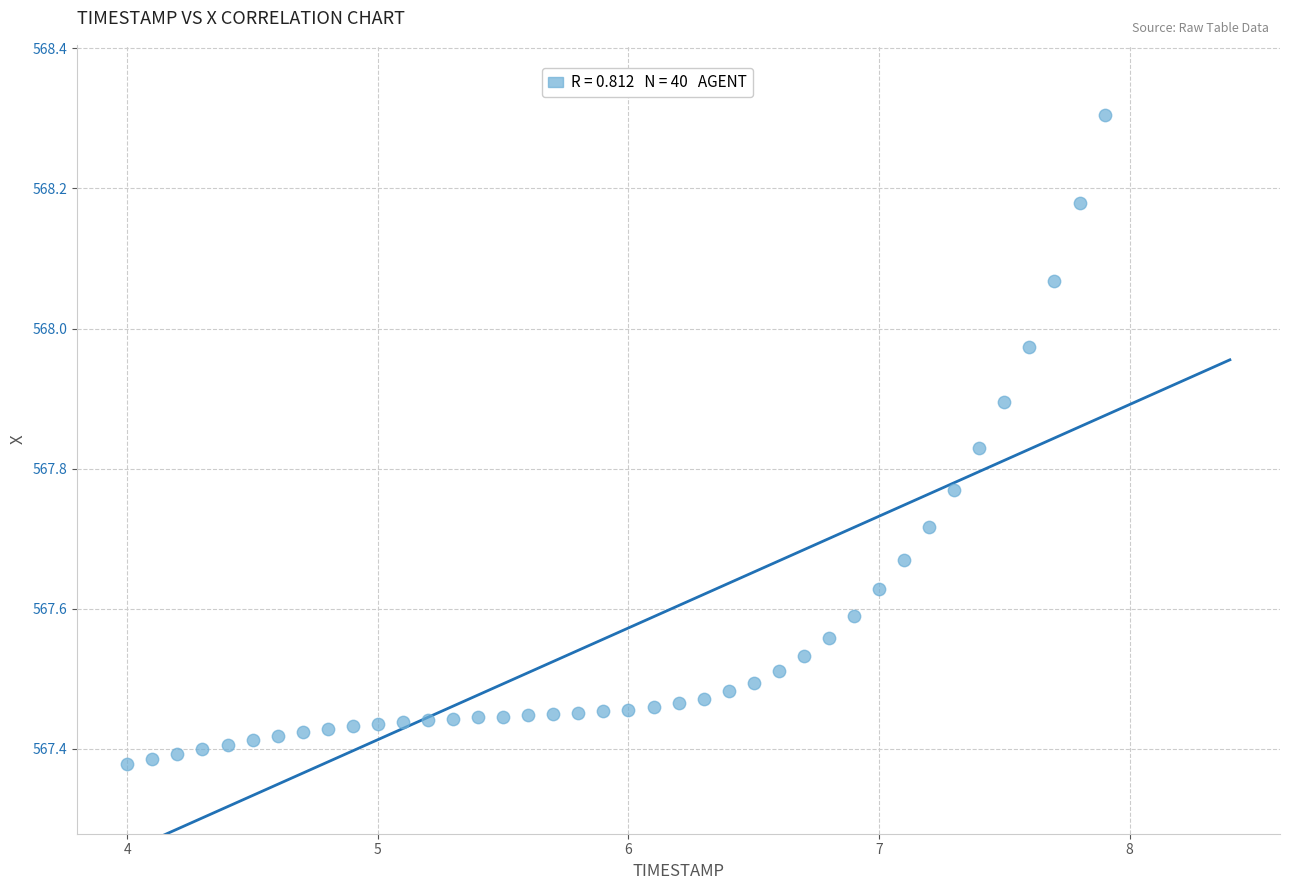

What is the range of Y values (max minus min)?

0.9